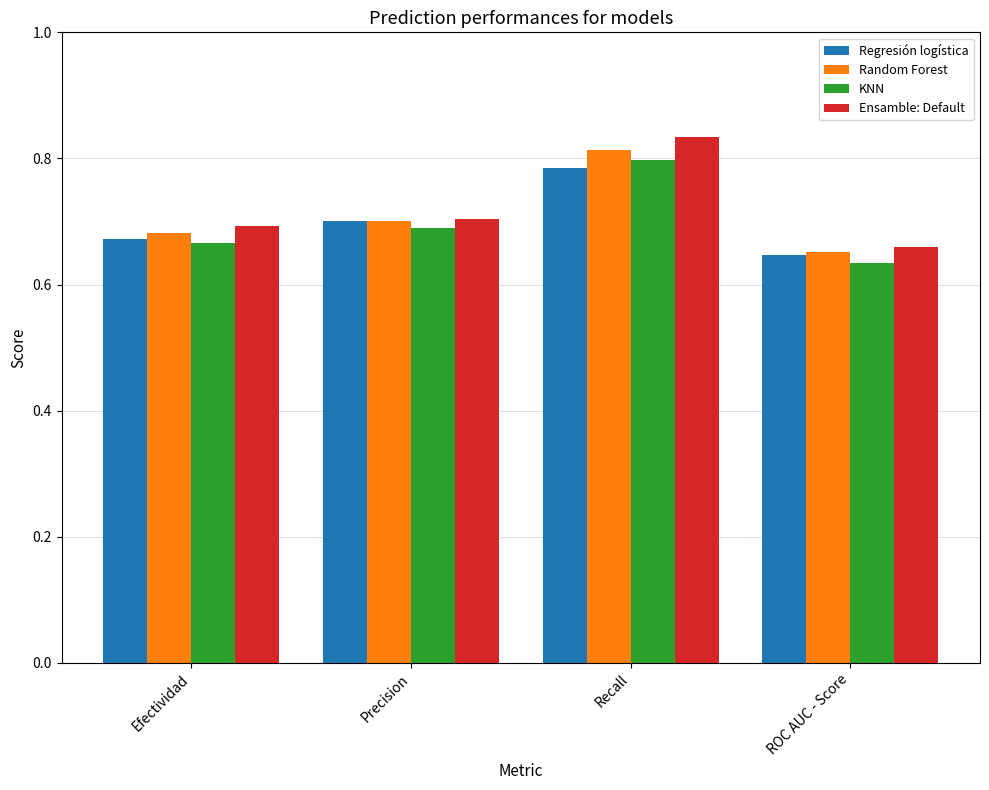

Which series has the largest total across all categories?

Ensamble: Default